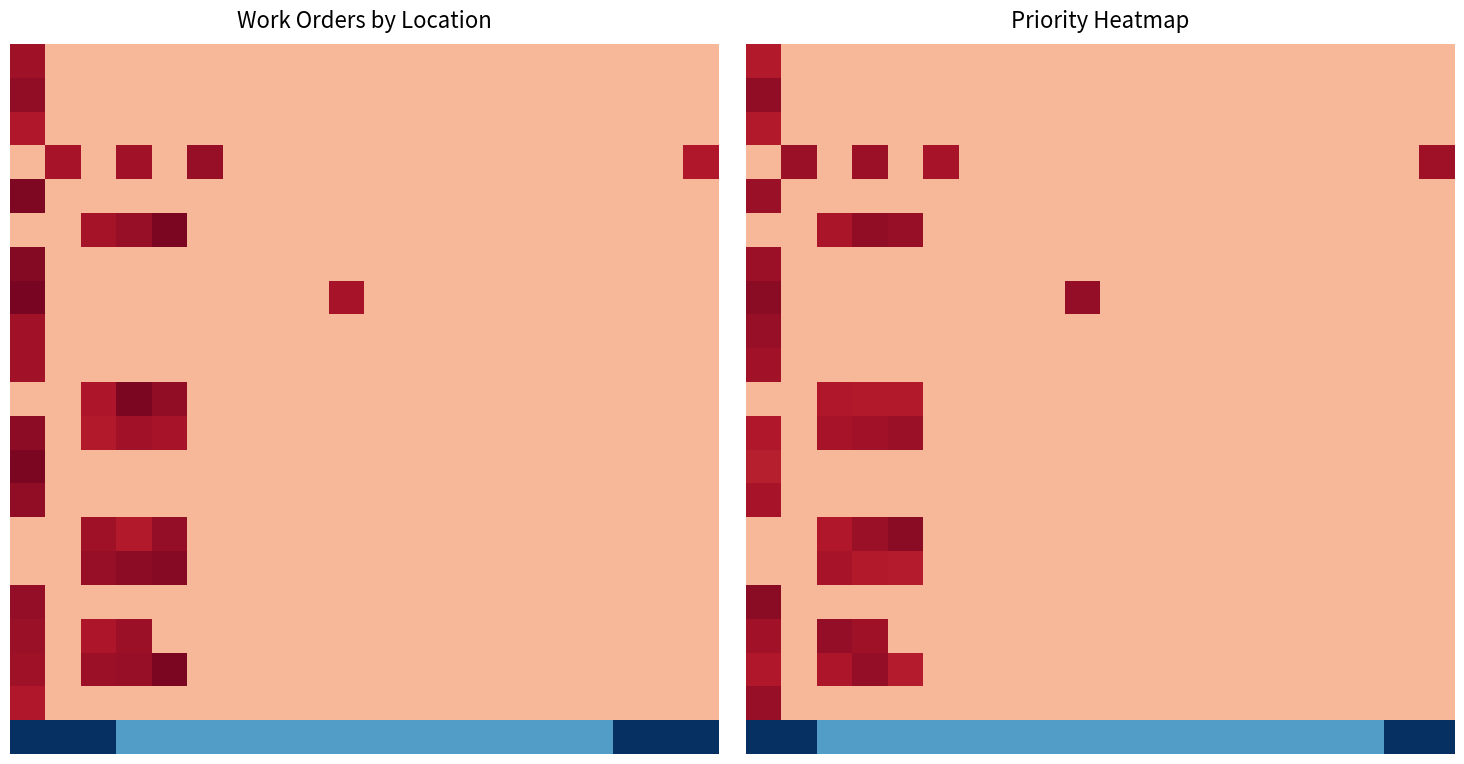

Count the number of categories in the chart.

20